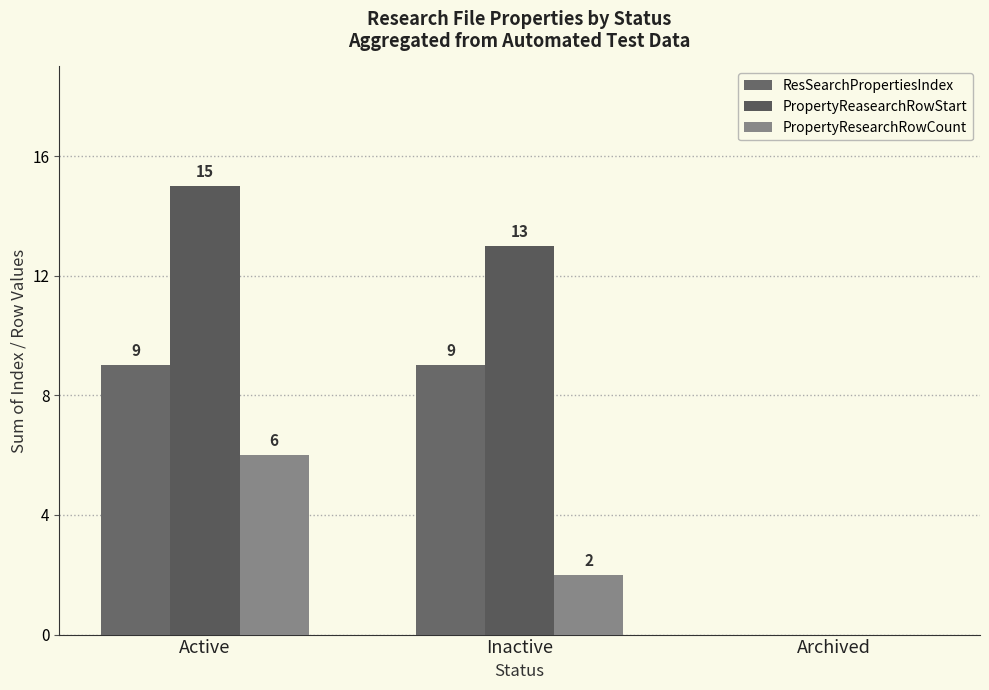

How many positive values does the ResSearchPropertiesIndex series have?

2